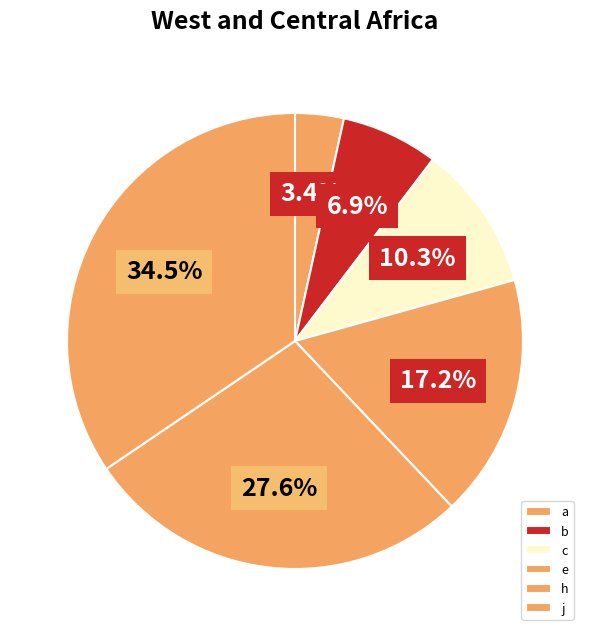

How much of the chart is everything except h?

72.4%